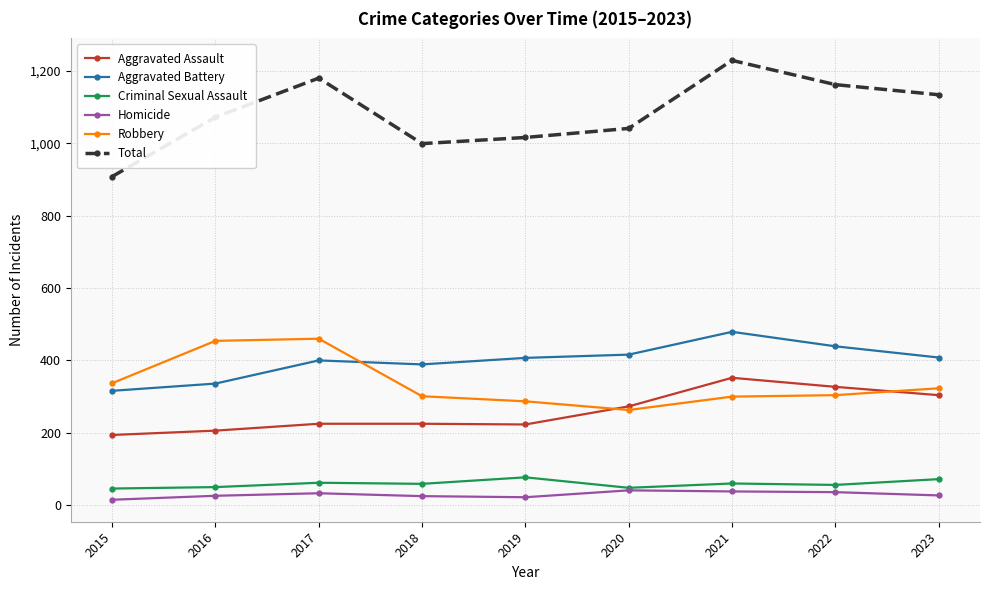

What is the value of the Robbery point at the 1st from the left?

337